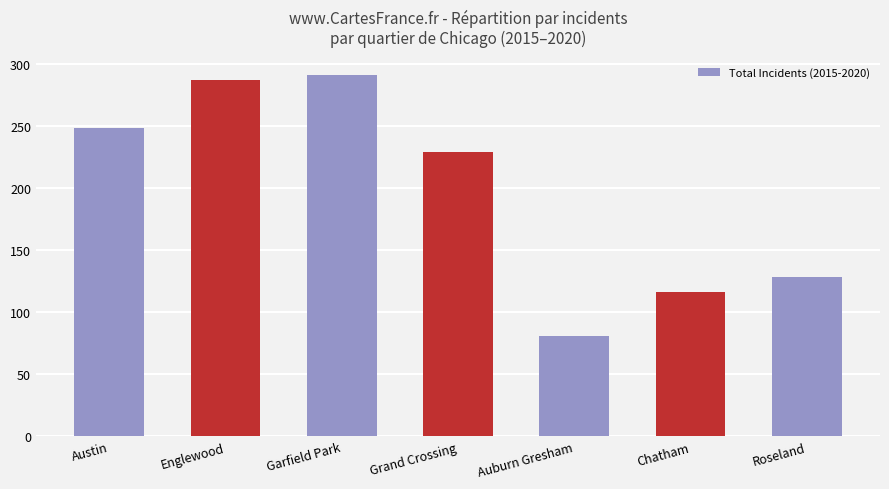

What is the change in value from Austin to Grand Crossing?

-19